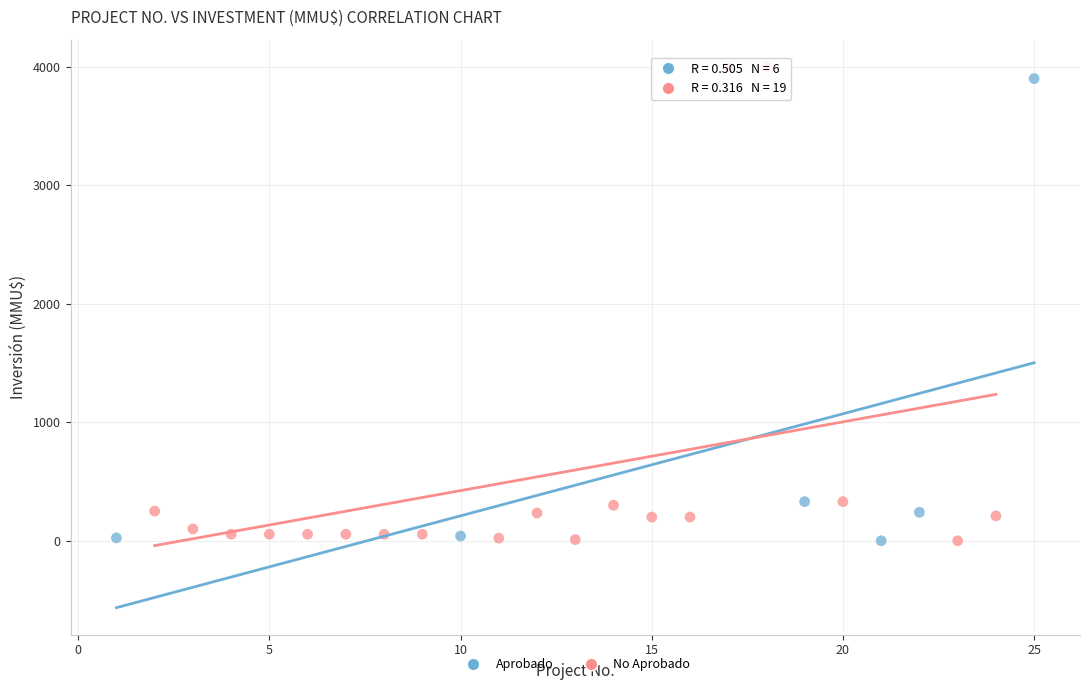

What are all the series names shown in the legend?

Aprobado, No Aprobado